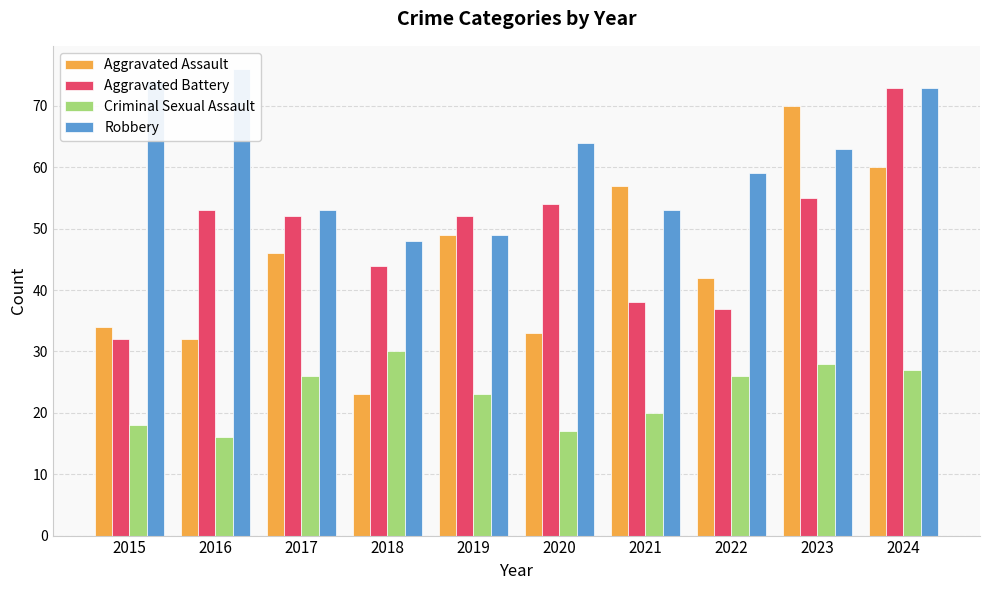

Count the number of categories in the chart.

10